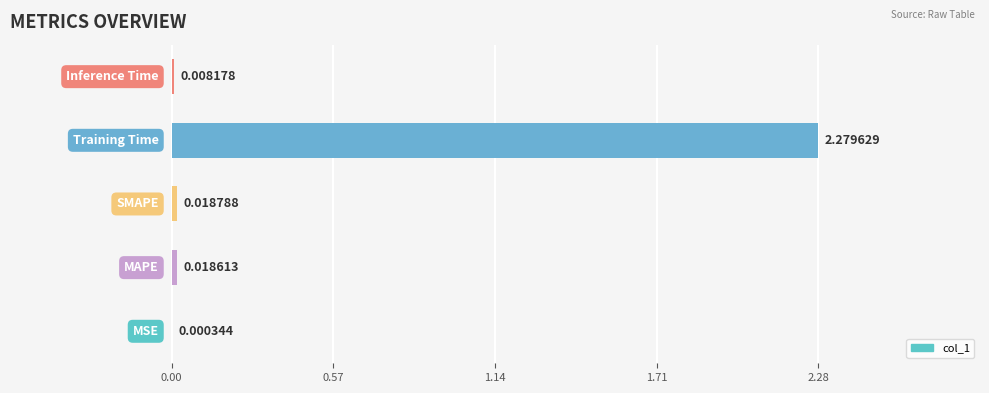

What is the average value?

0.5